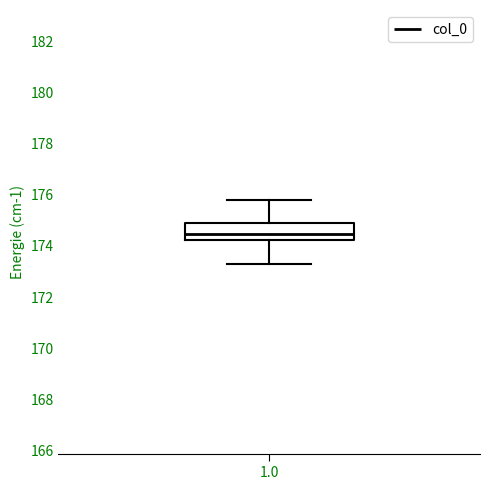

Where does the median line of the box at x = 1.0 sit on the y-axis? The values are not printed on the chart, so give them approximately, as read against the axis.

174.4